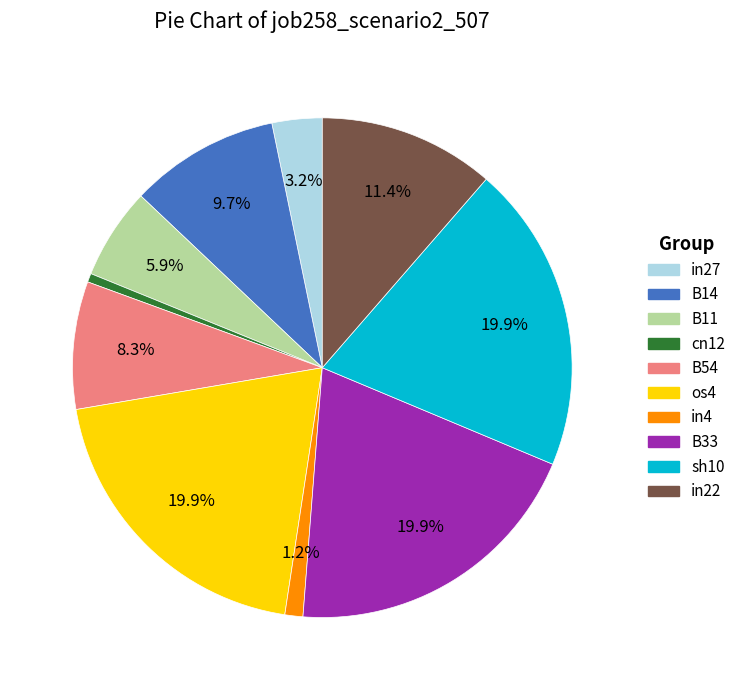

To the nearest percent, what portion does B11 represent?

6%